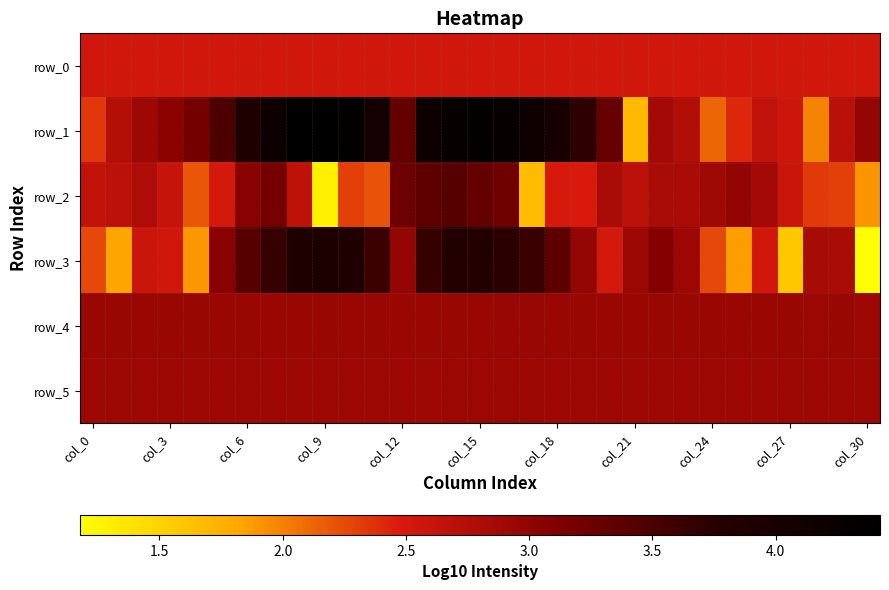

What is the smallest value displayed?

1.2